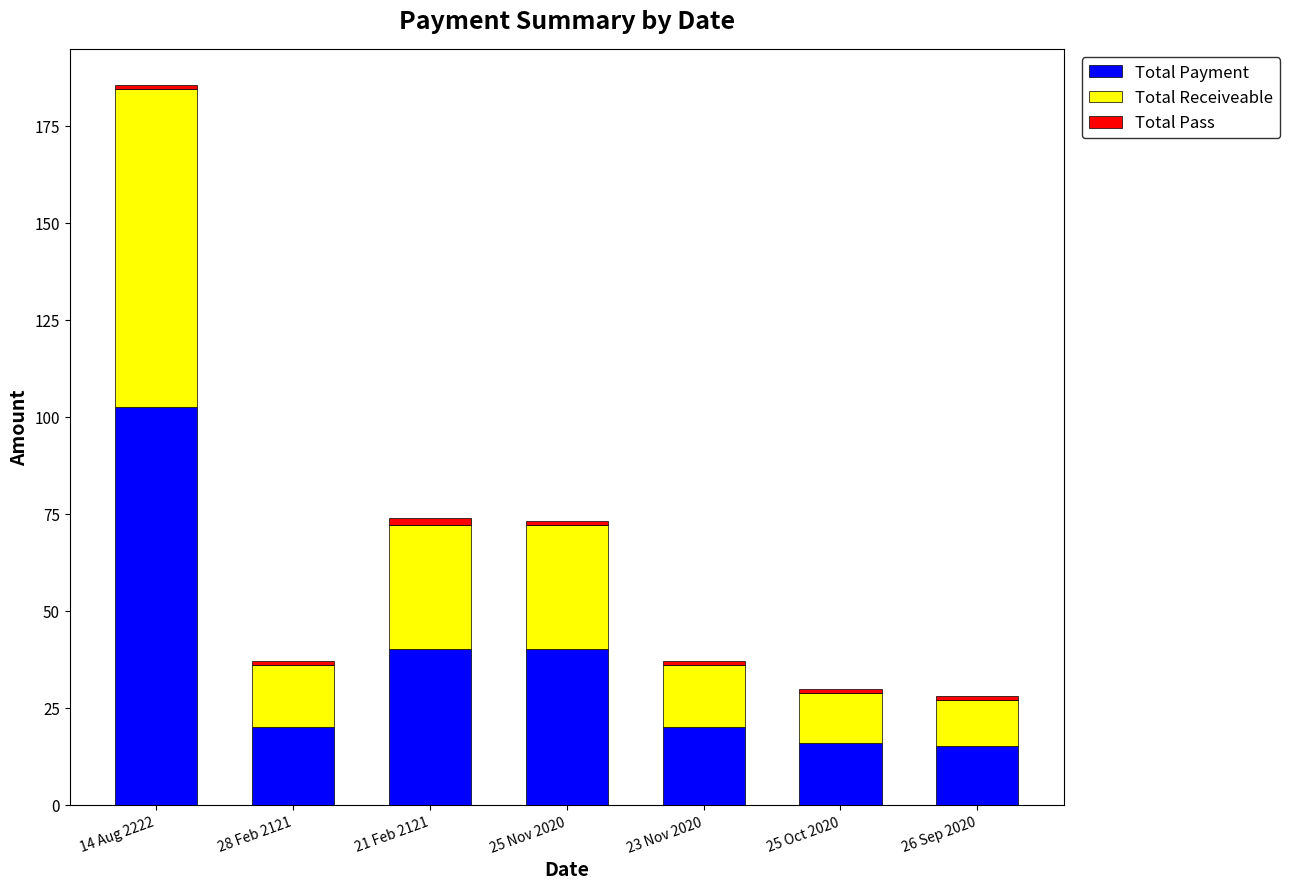

What is the lowest value of the Total Payment series?

15.0